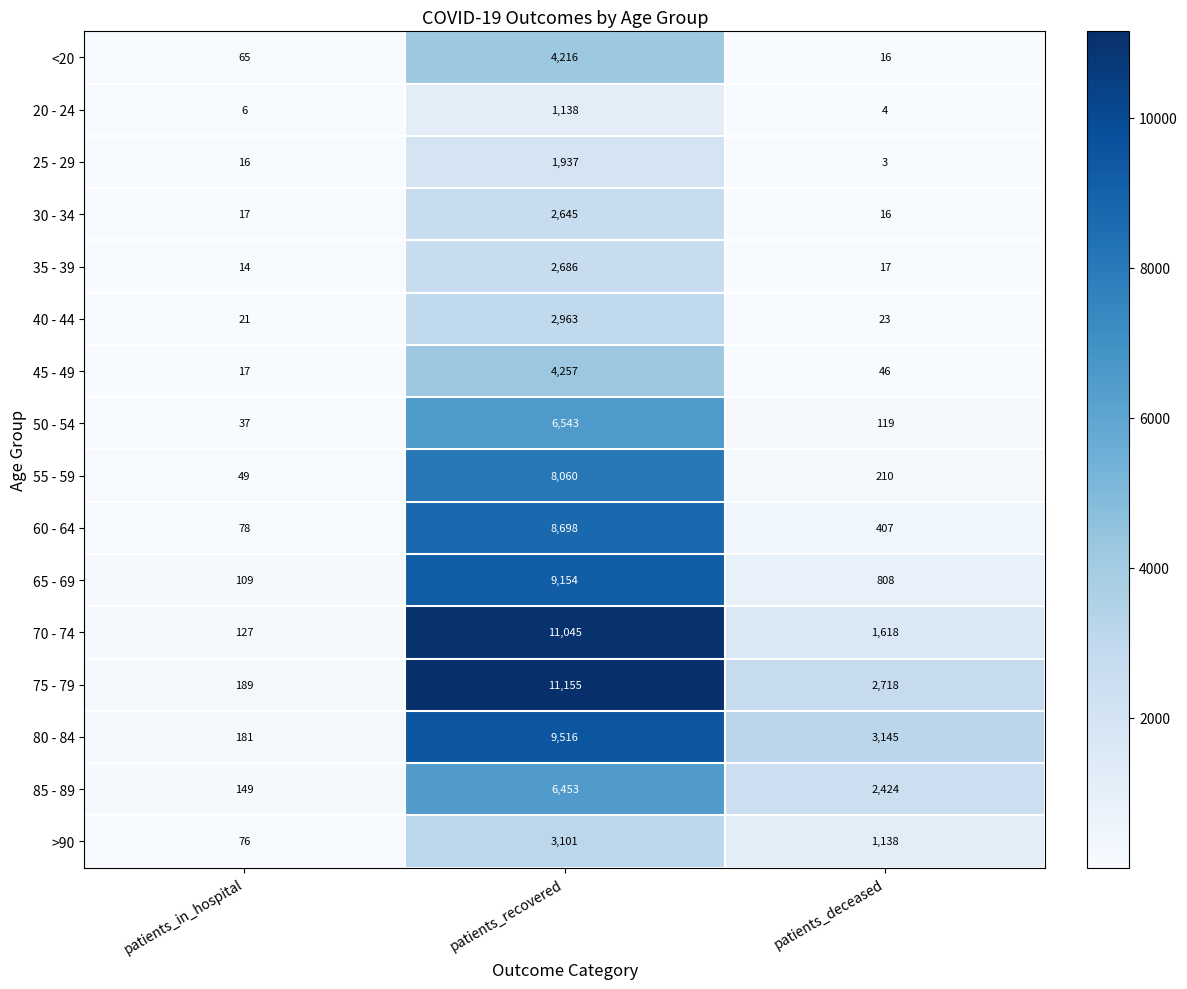

Which series has the largest range (max minus min)?

75 - 79